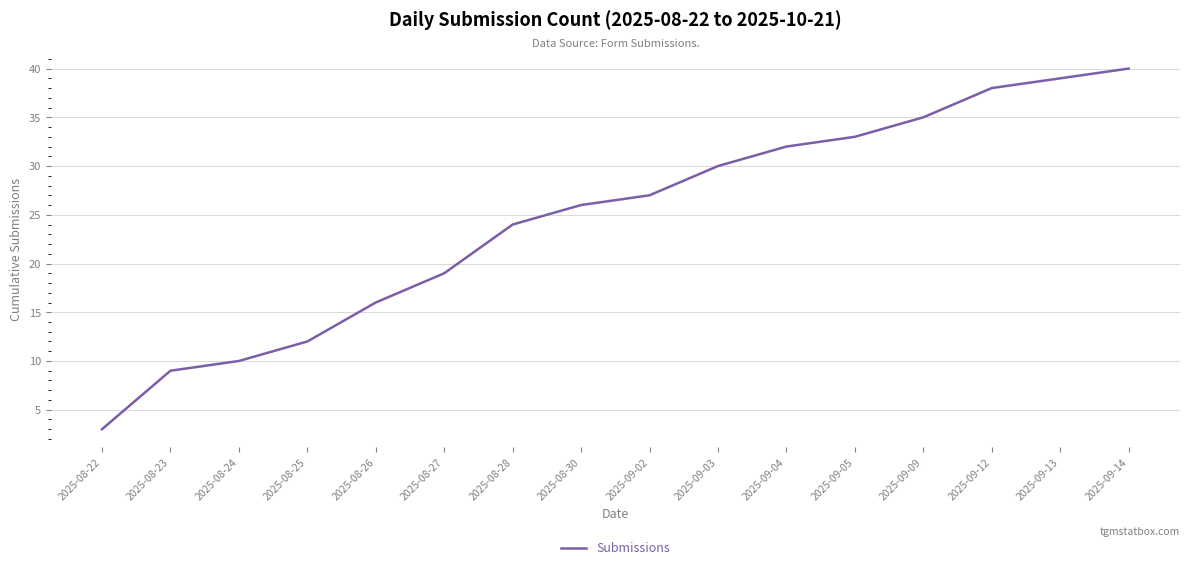

At which label is the value closest to 21?

2025-08-27